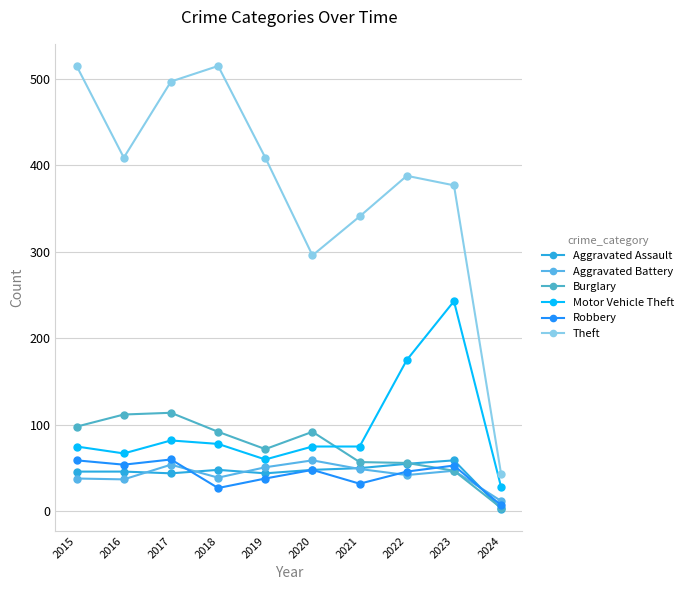

What is the value of the Robbery point at the 4th from the left?

27